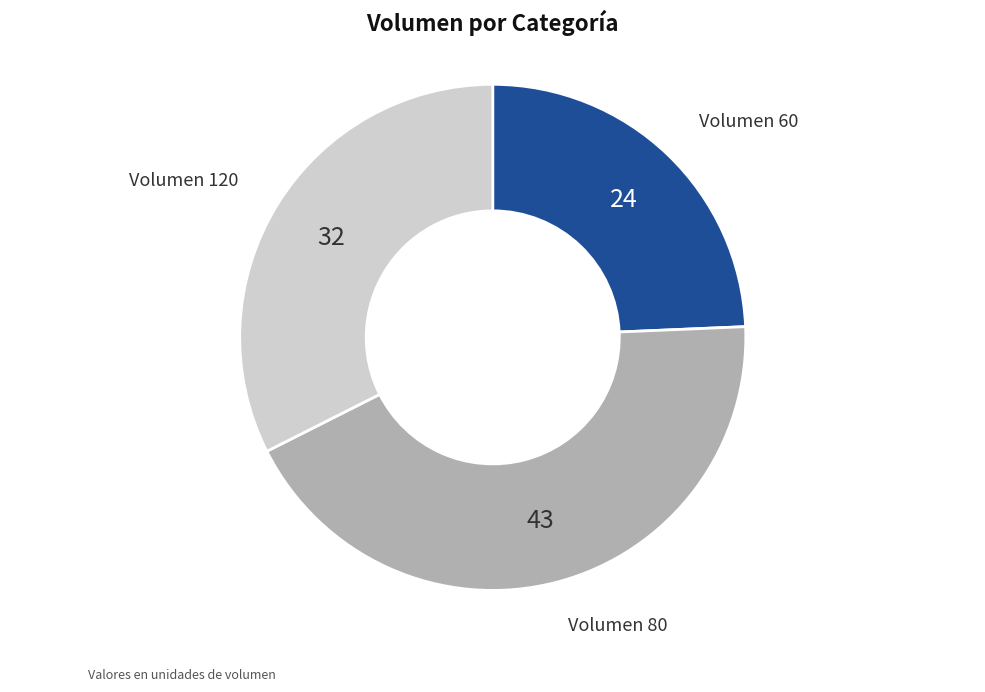

Is there a majority slice in this chart?

No